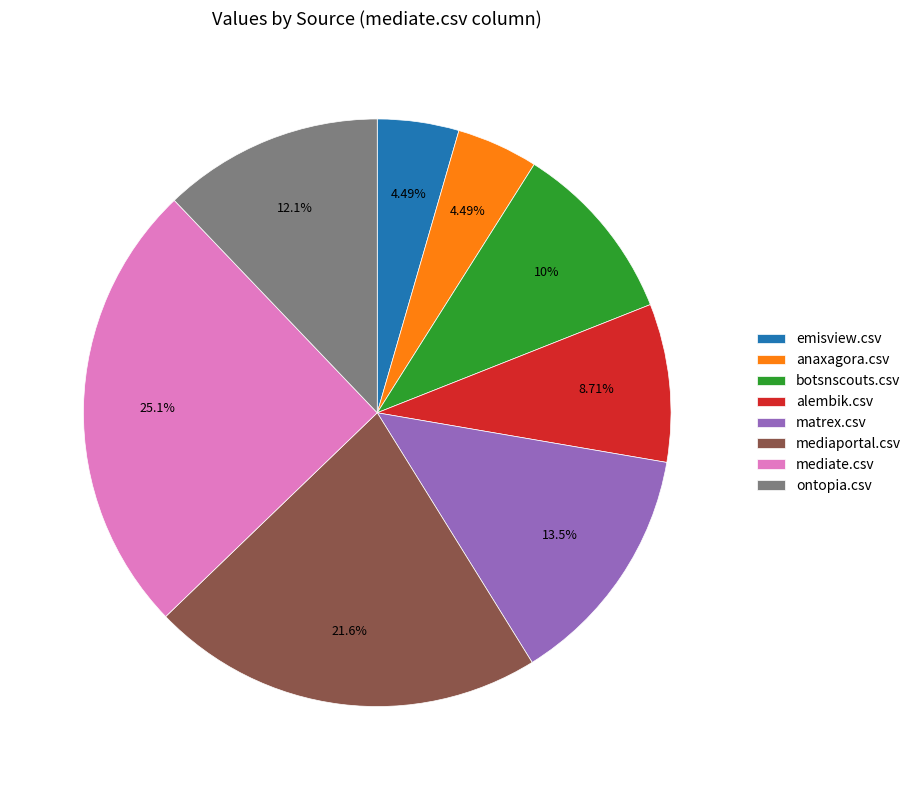

To the nearest percent, what portion does mediaportal.csv represent?

22%